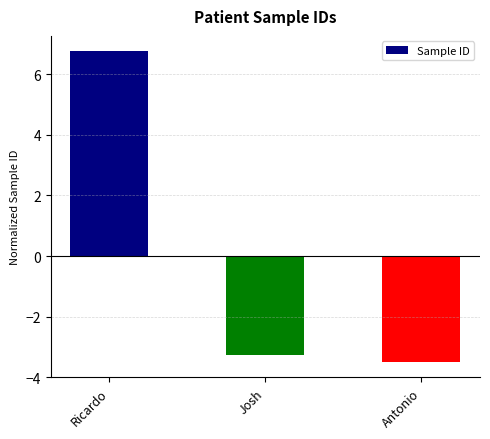

Which has a higher value, Antonio or Ricardo?

Ricardo